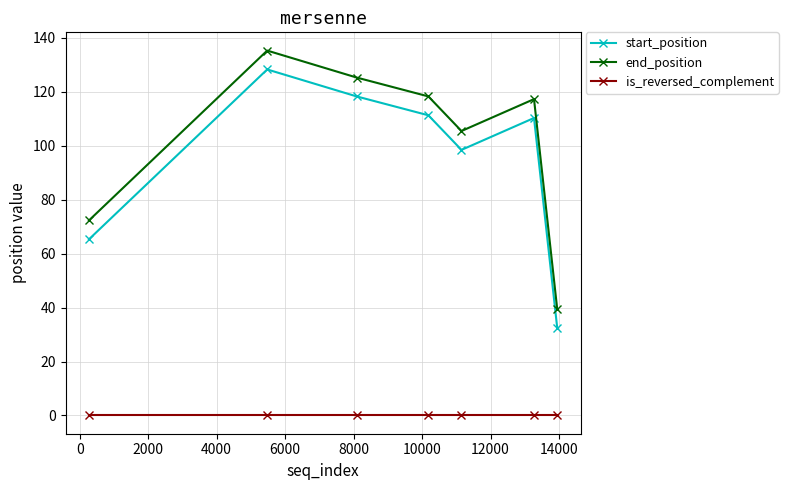

Reading right to left, list all the values displayed in this chart.

start_position: 32.3	110.3	98.5	111.3	118.3	128.3	65.3
end_position: 39.3	117.3	105.5	118.3	125.3	135.3	72.3
is_reversed_complement: 0.0	0.0	0.0	0.0	0.0	0.0	0.0